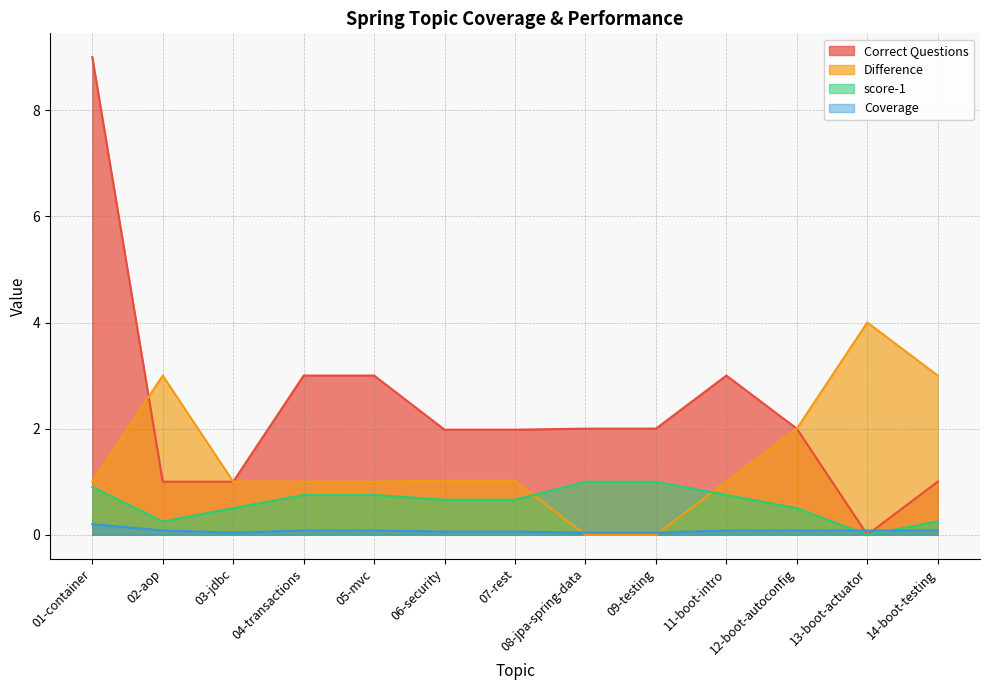

What is the label of the 3rd point from the right?

12-boot-autoconfig